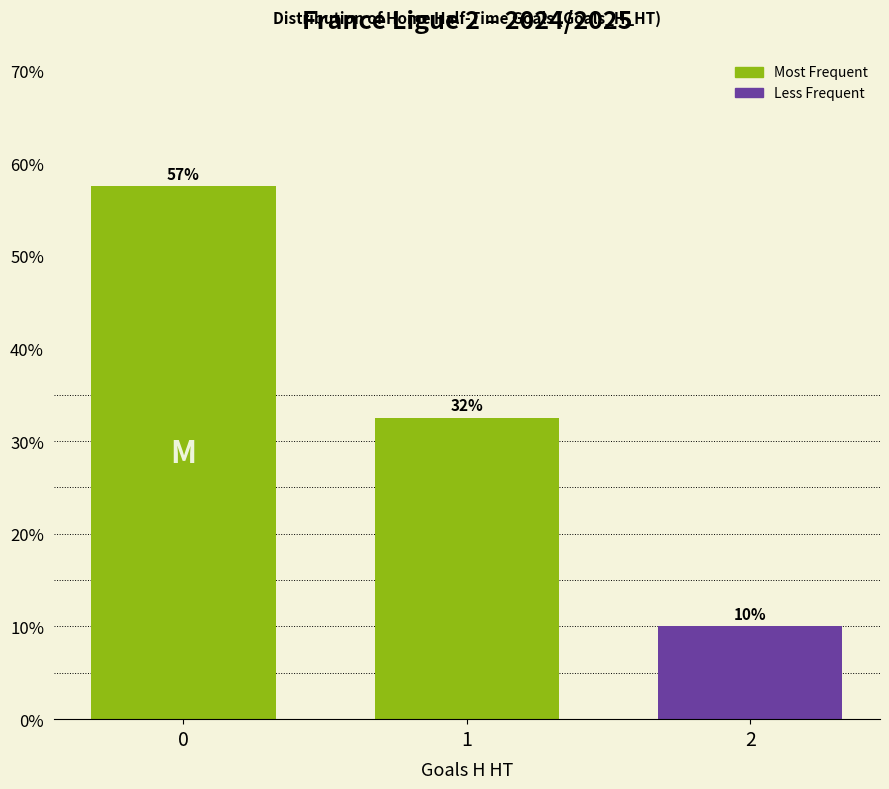

Does the chart contain any negative values?

No